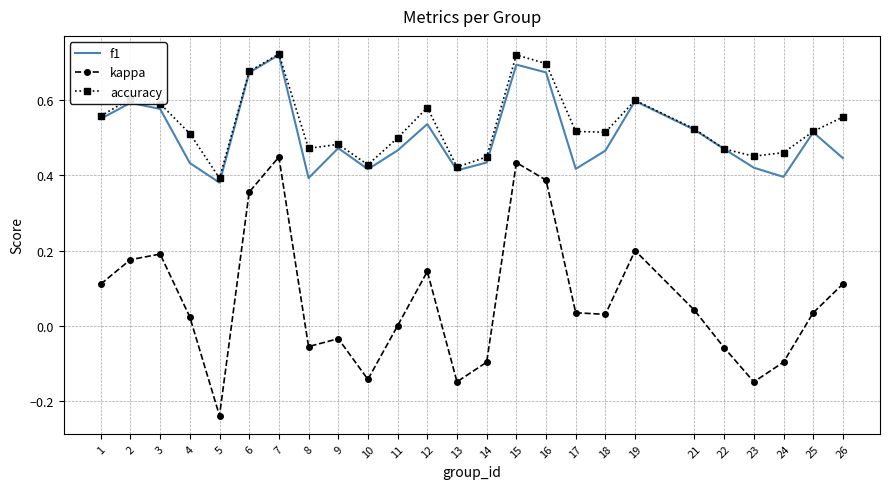

Which label corresponds to the smallest value in the chart?

5